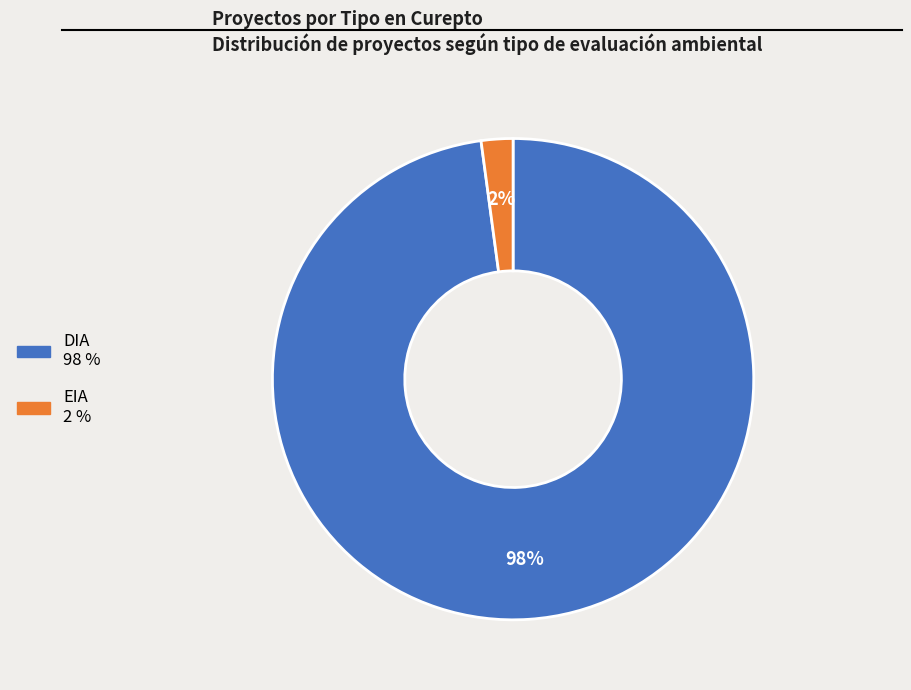

To the nearest percent, what is the difference between the largest and smallest slice percentages?

96%